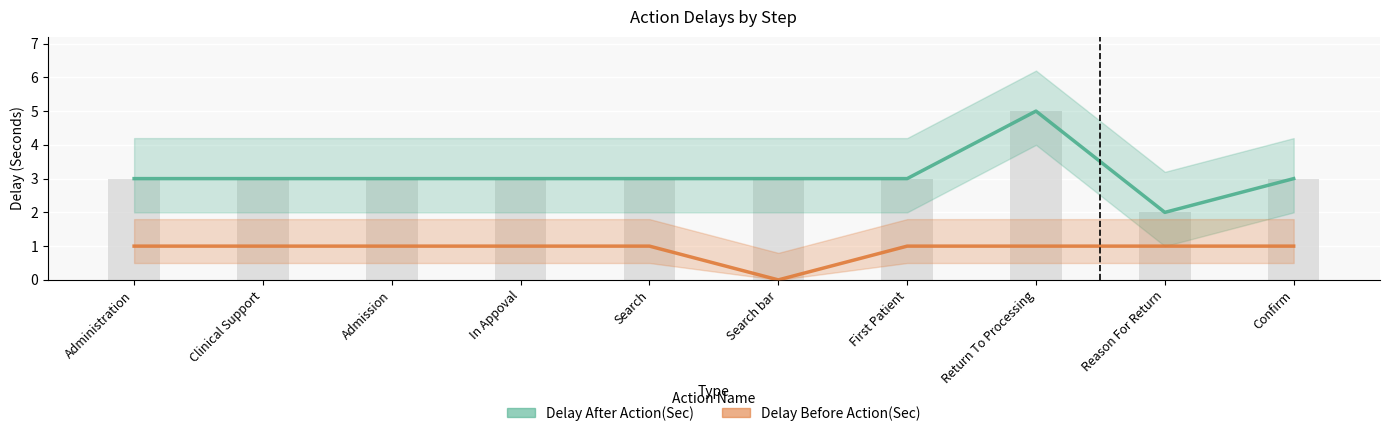

Is it true that Delay Before Action(Sec) equals 1 at Reason For Return?

False